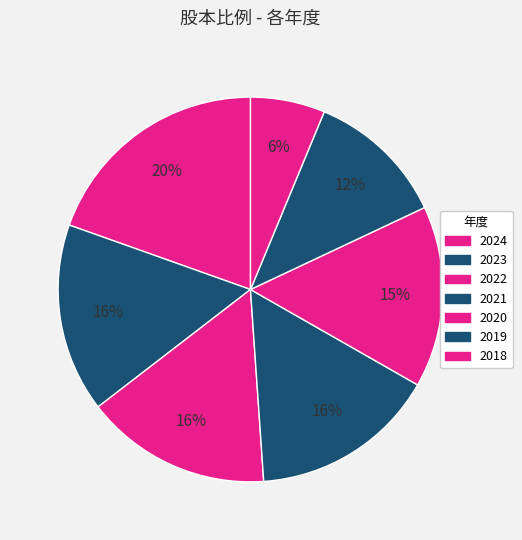

What is the smallest slice in the pie chart?

2018